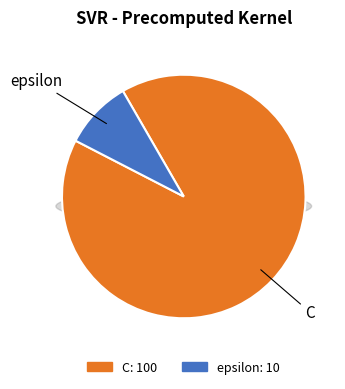

Rank the categories by value from lowest to highest.

epsilon, C